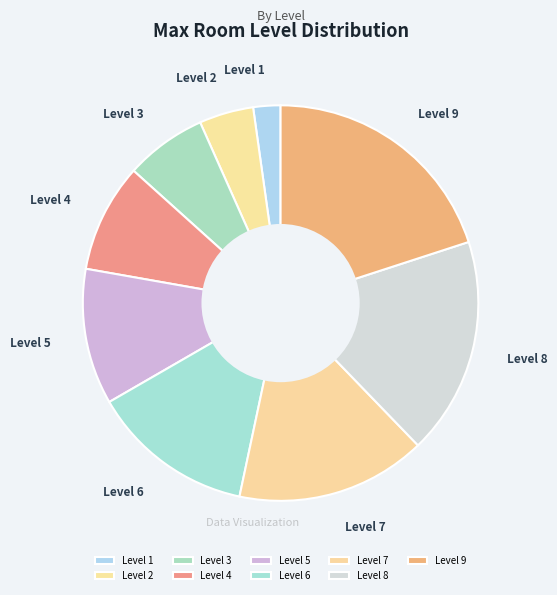

The Level 6 slice represents 13% of the pie. True or false?

True